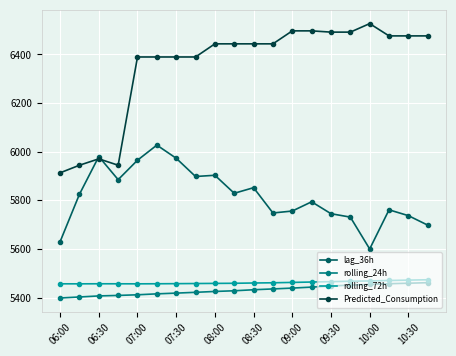

Which series has the widest spread of values?

Predicted_Consumption